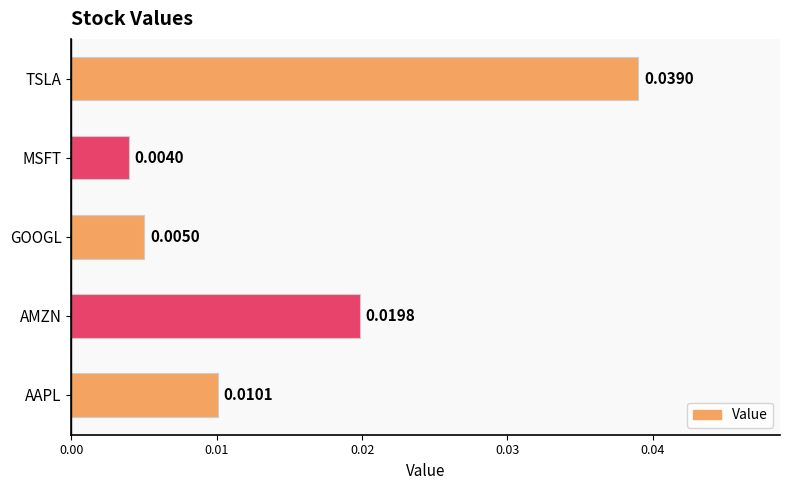

Are the bars horizontal?

Yes